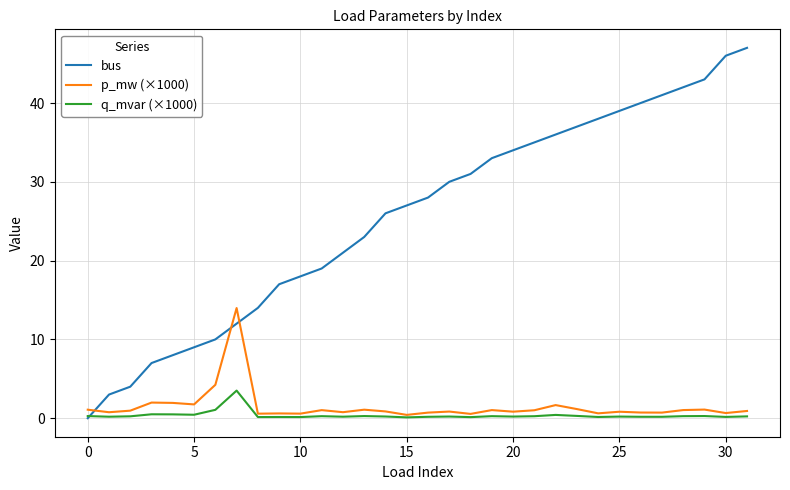

What is the greatest value displayed?

47.0